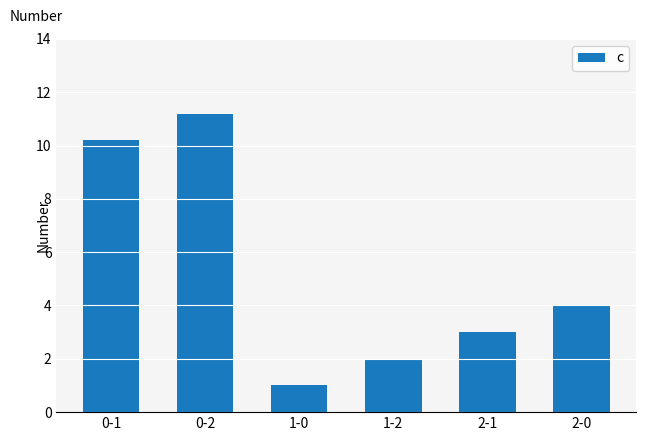

Reading right to left, extract all data points from this chart.

2-0=4.0	2-1=3.0	1-2=2.0	1-0=1.0	0-2=11.2	0-1=10.2